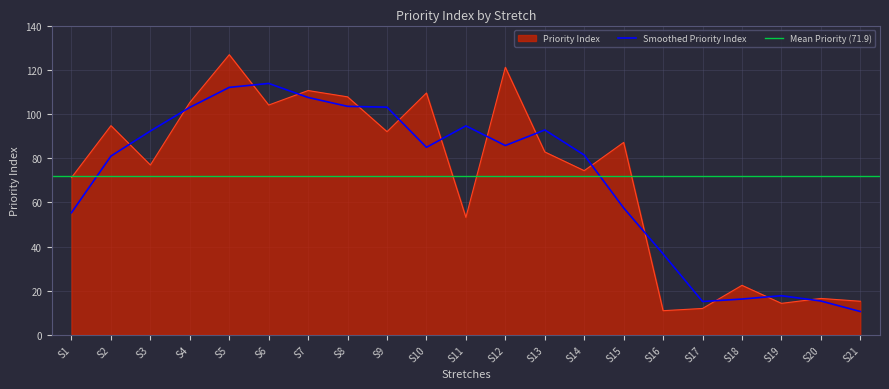

Which label corresponds to the smallest value in the chart?

S16